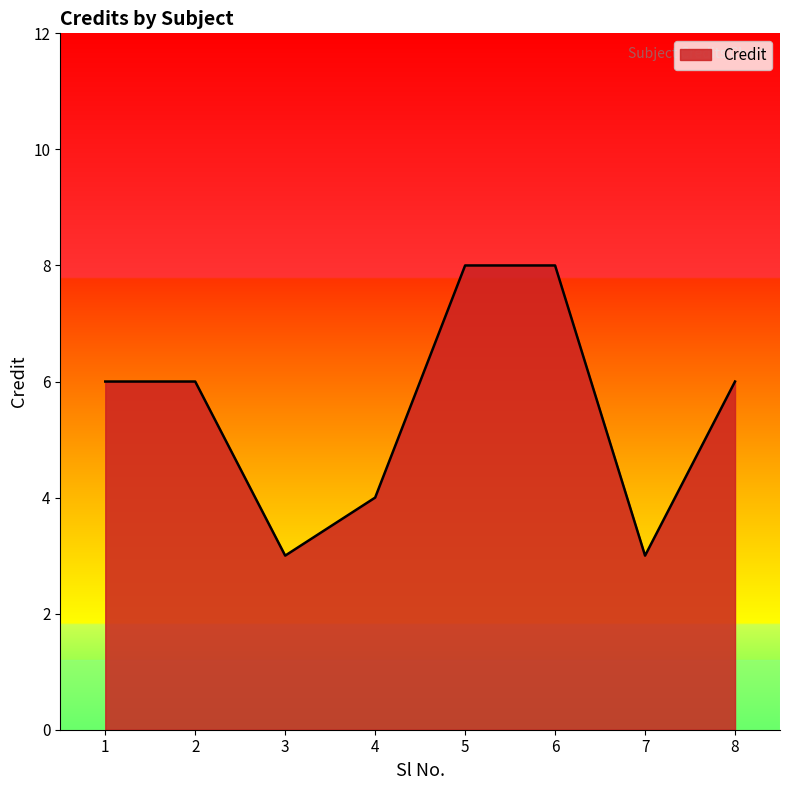

The chart shows a value of 6 at 8. True or false?

True